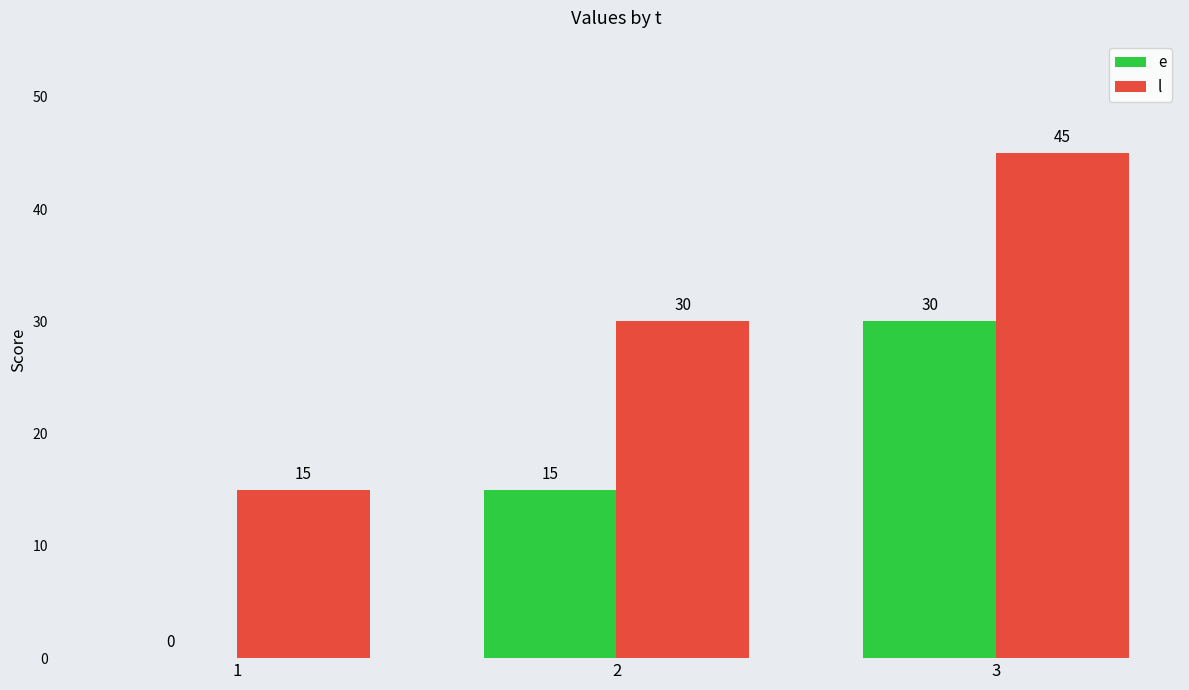

Which series has the largest total across all categories?

l